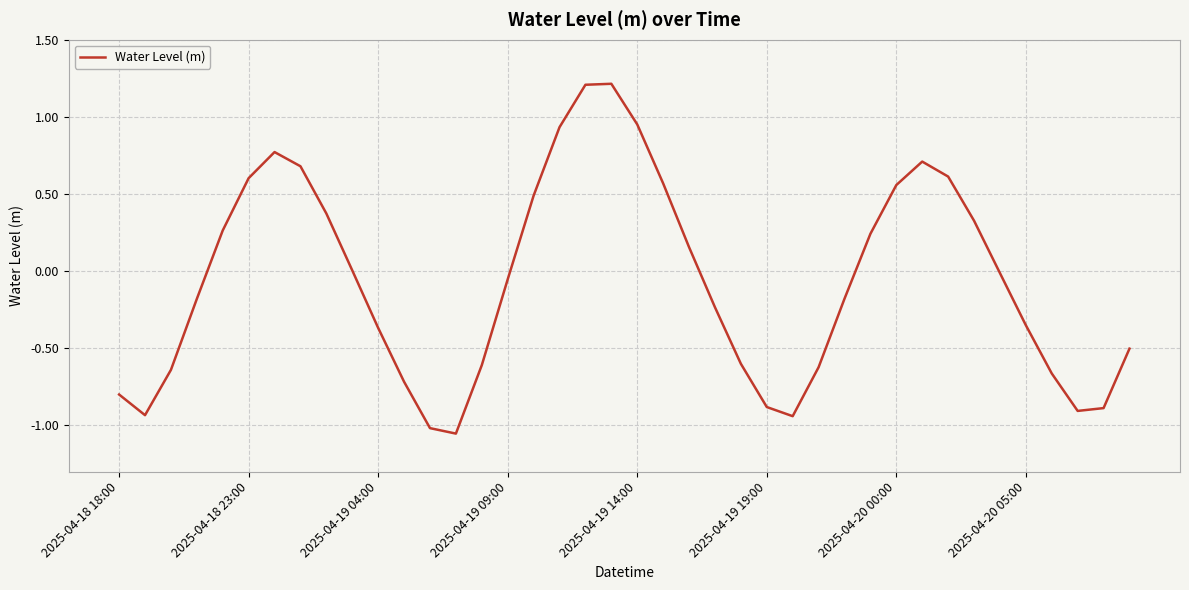

What is the maximum value shown in the chart?

1.2